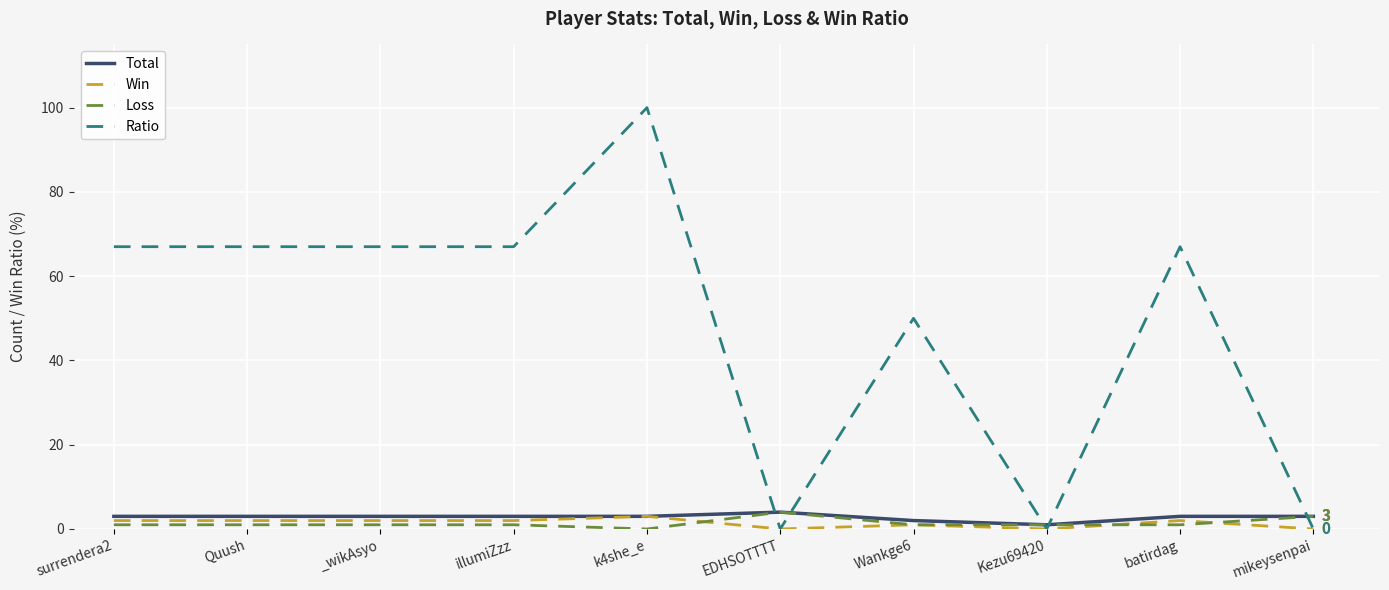

How many intersections are there between Ratio and Loss?

5